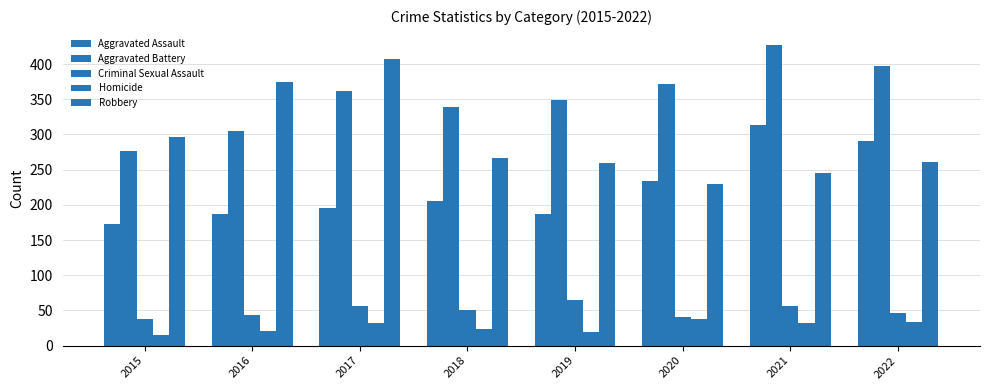

How many values in the Criminal Sexual Assault series are below 51?

4